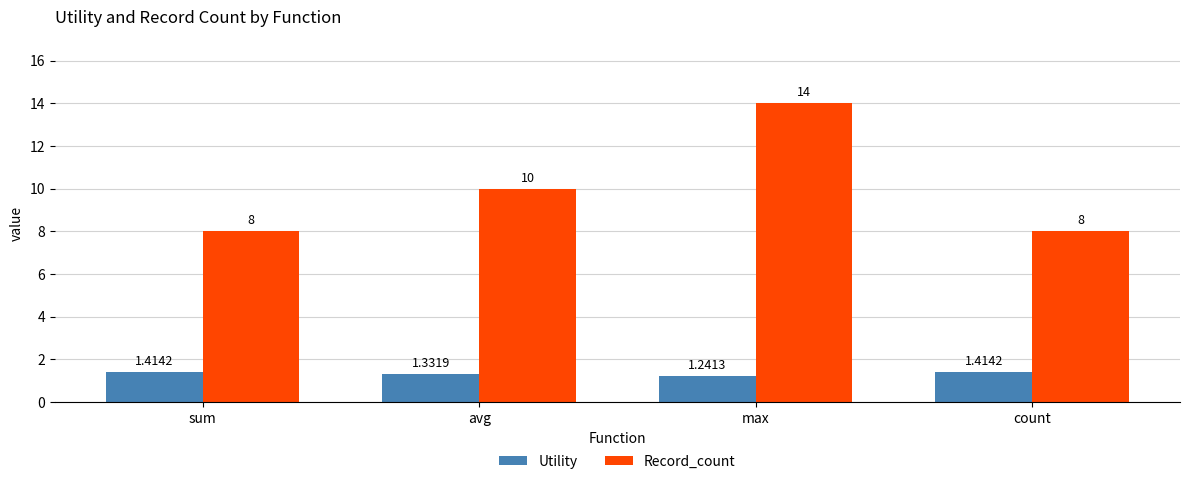

Is the value of Utility at avg greater than the value of Record_count at sum?

No